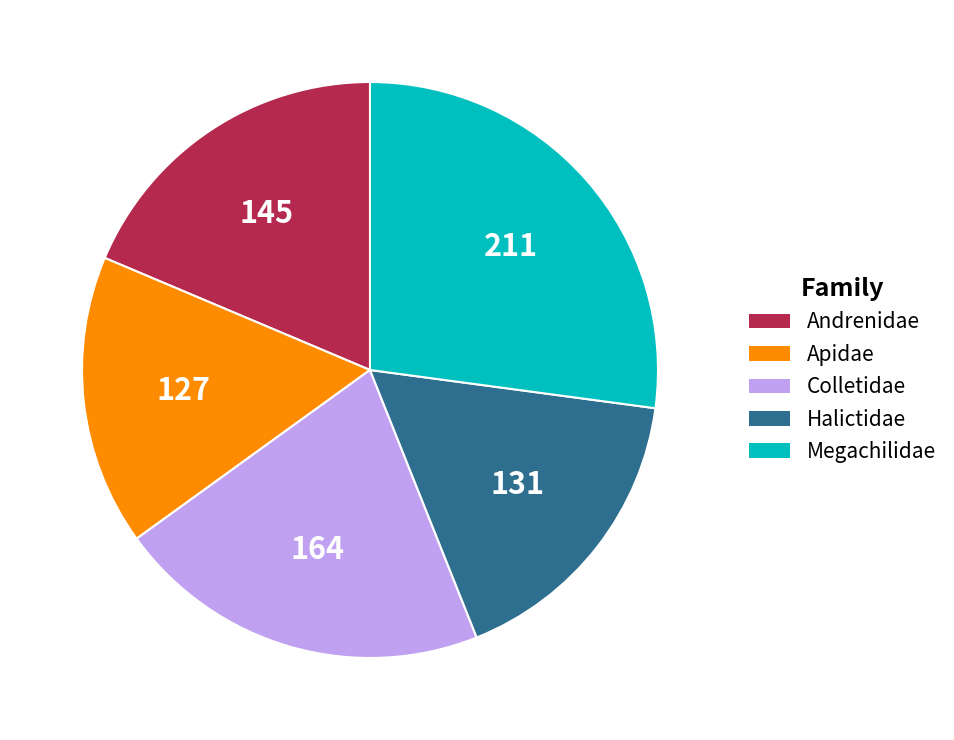

Which has a higher value, Halictidae or Andrenidae?

Andrenidae